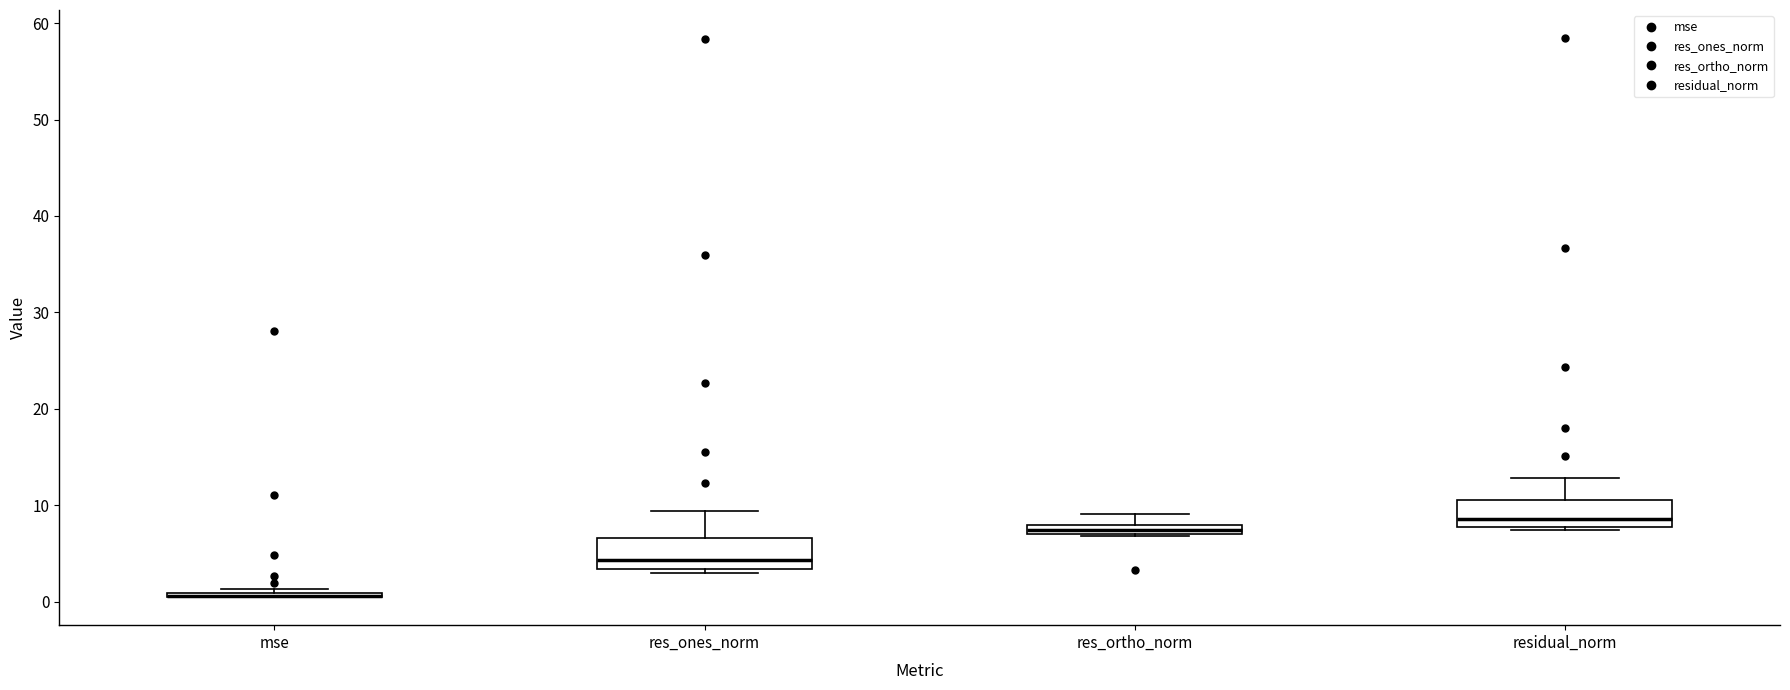

Where is the upper edge of the box for mse on the y-axis? The values are not printed on the chart, so give them approximately, as read against the axis.

1